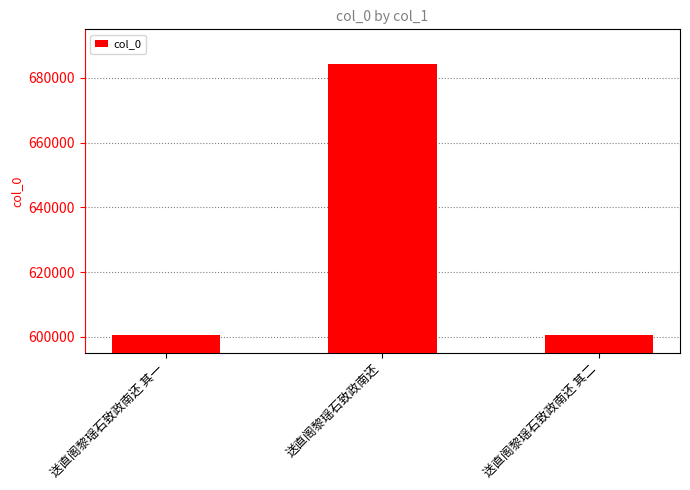

What is the maximum value shown in the chart?

684168